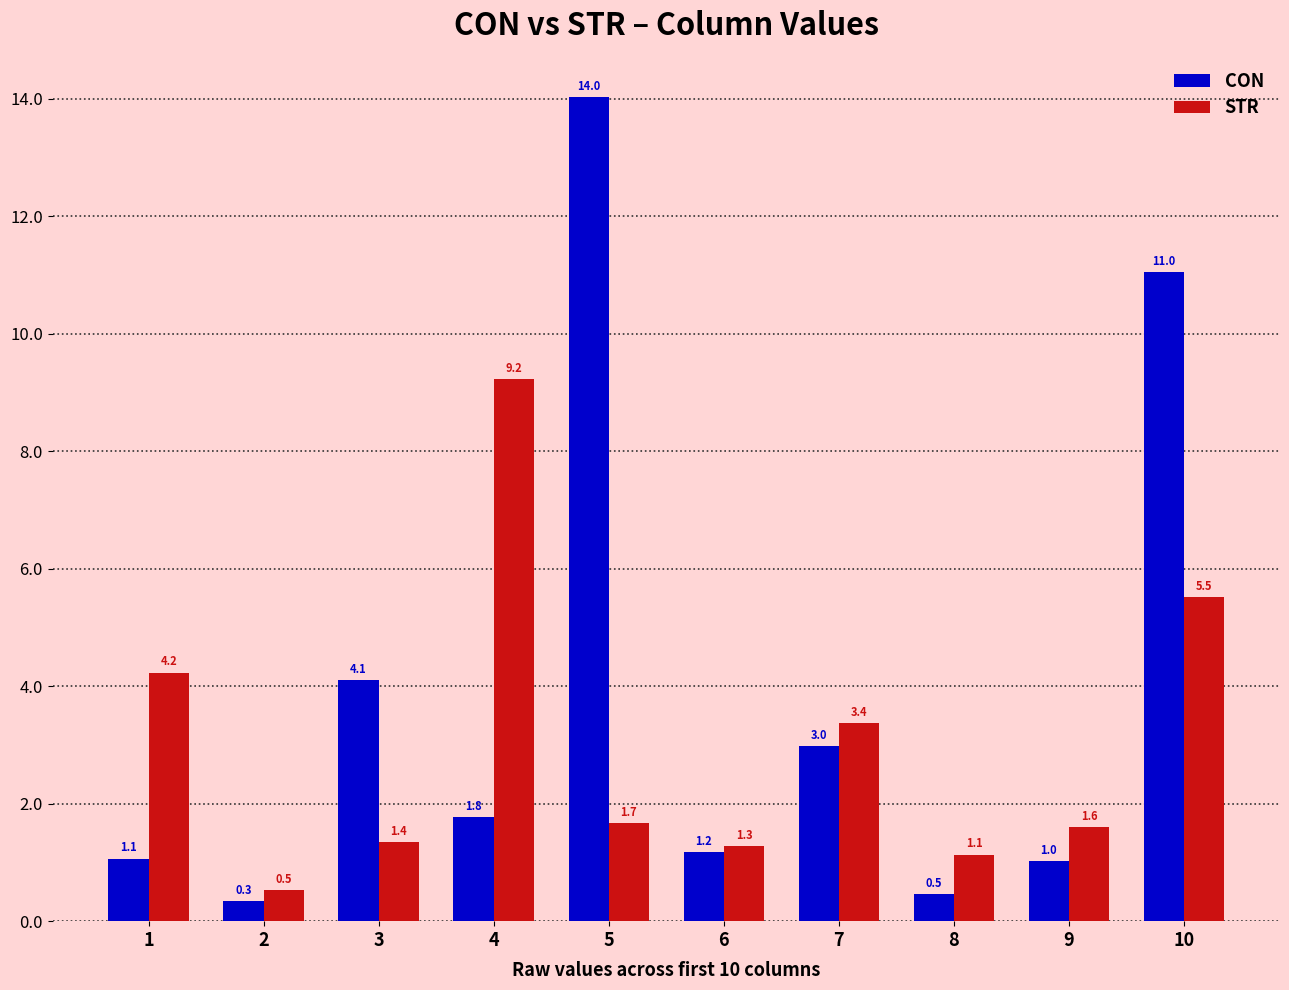

Is it true that CON equals 4.6 at 7?

False